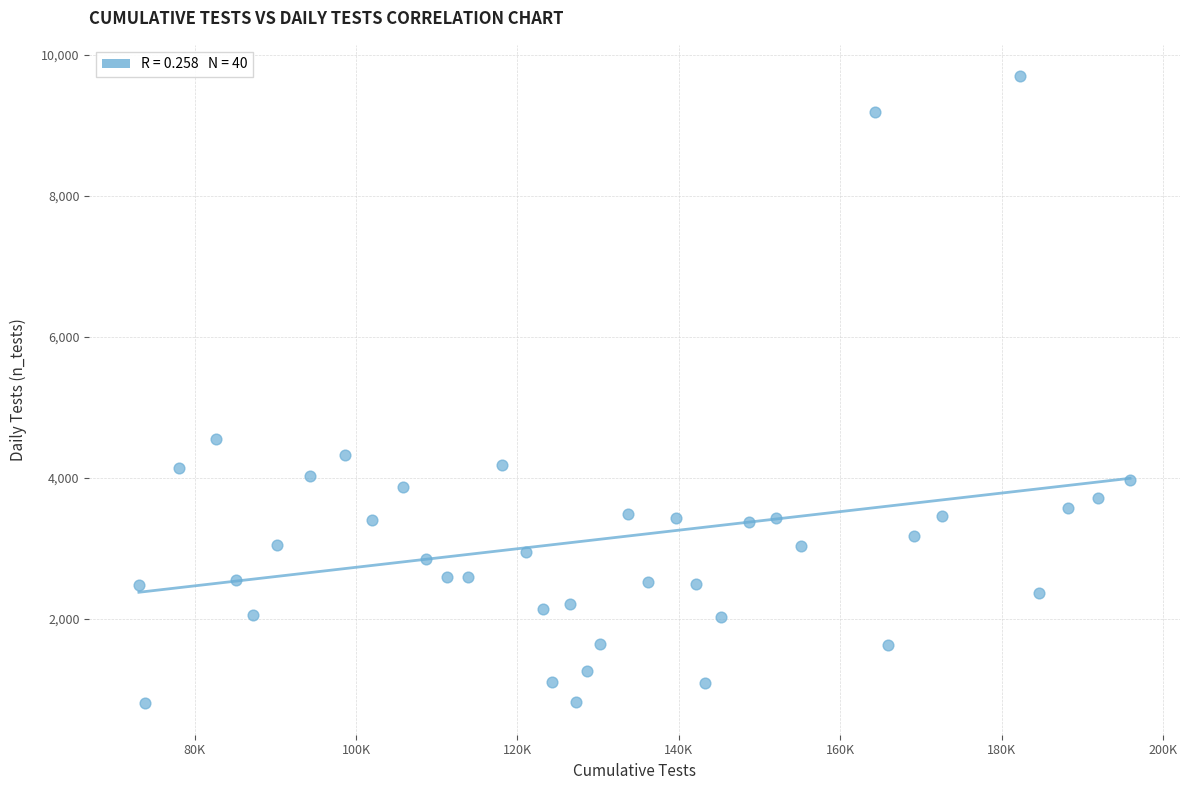

What is the range of Y values (max minus min)?

8896